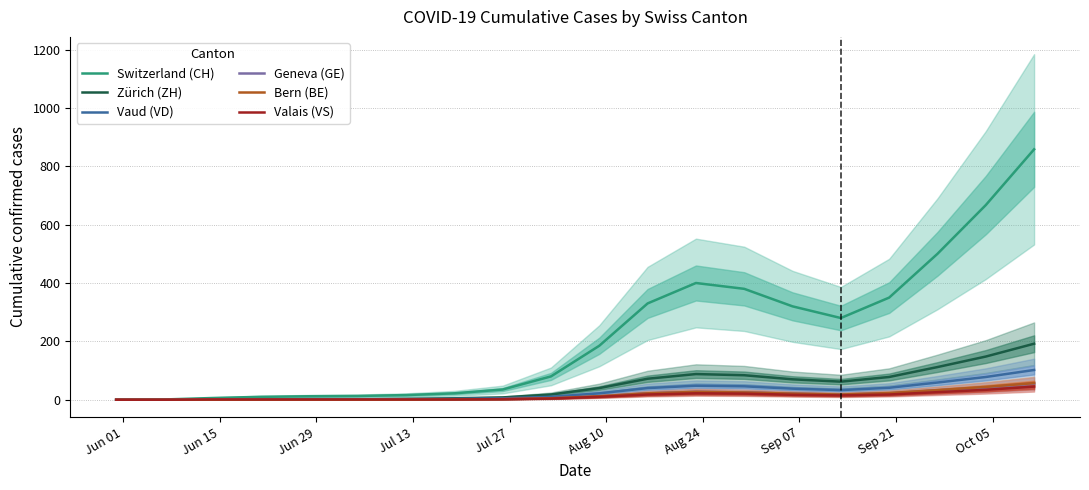

Which category has the lowest value in the Switzerland (CH) series?

Jun 01